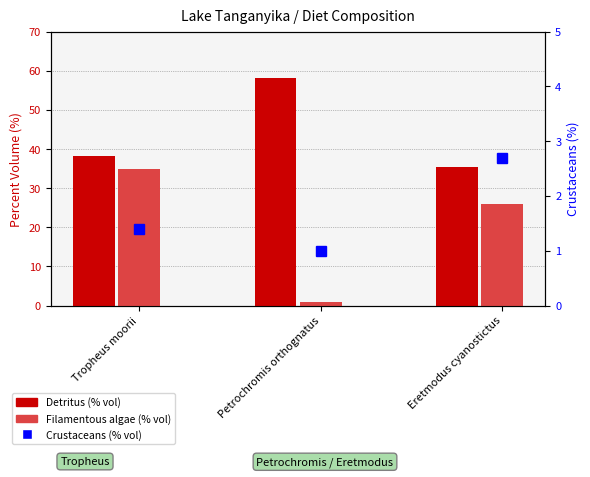

How many categories are shown in the chart?

3